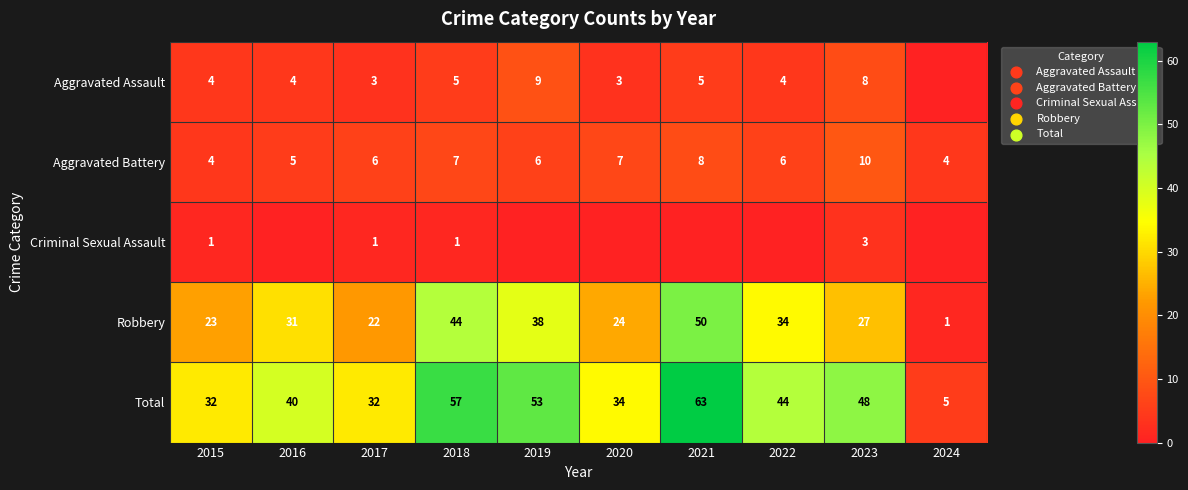

What is the difference between the highest and lowest values at 2017?

31